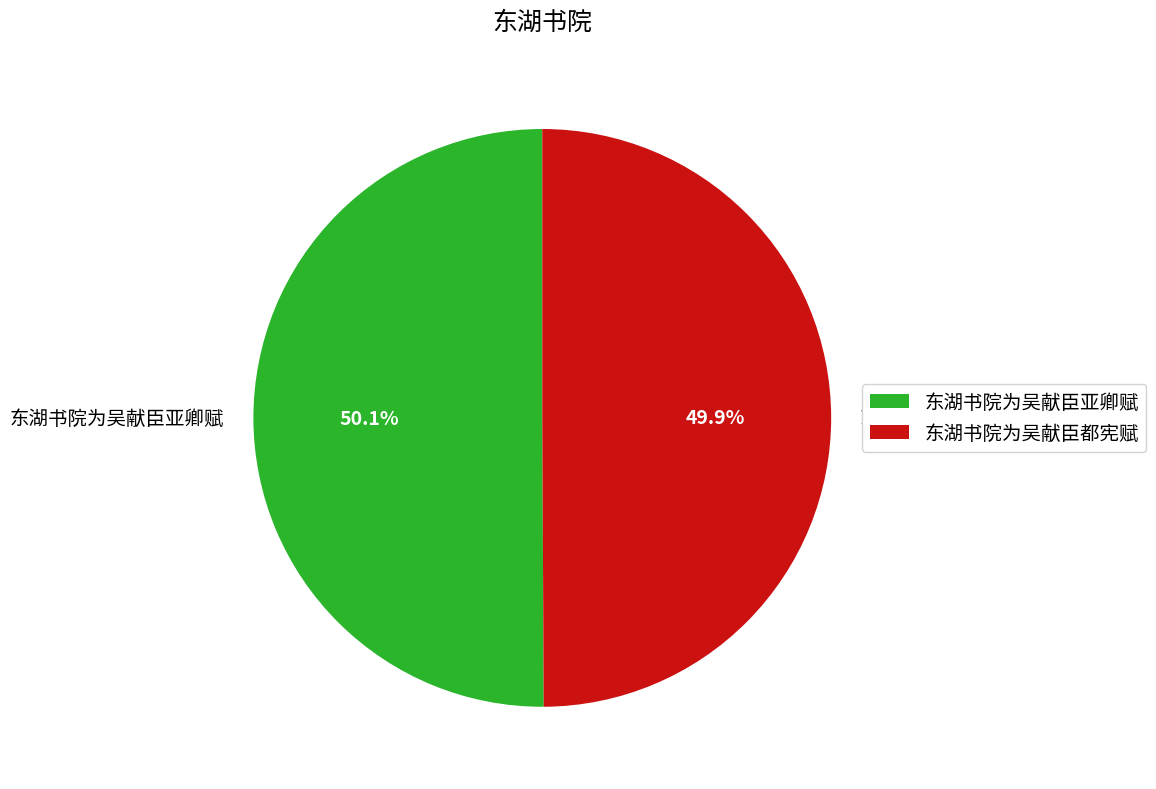

How many segments does this pie chart have?

2